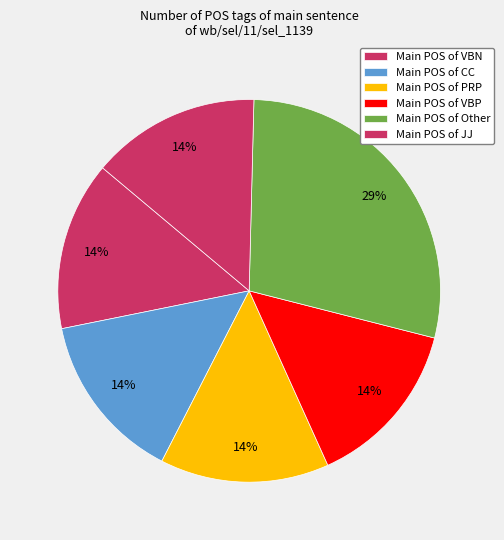

How many slices are in this pie chart?

6